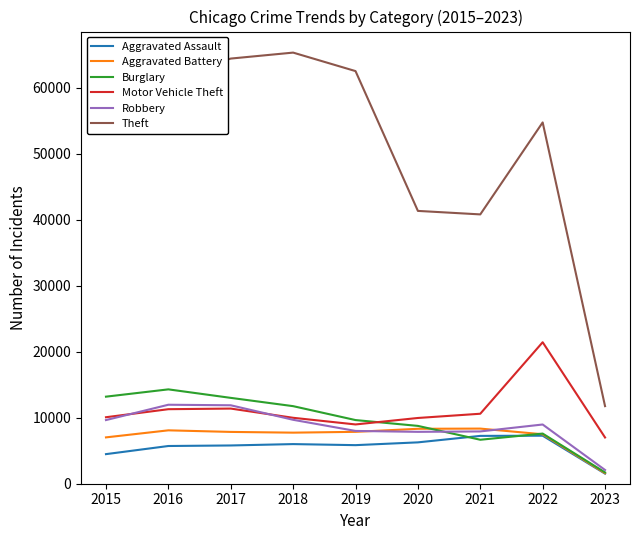

What is the greatest value displayed?

65285